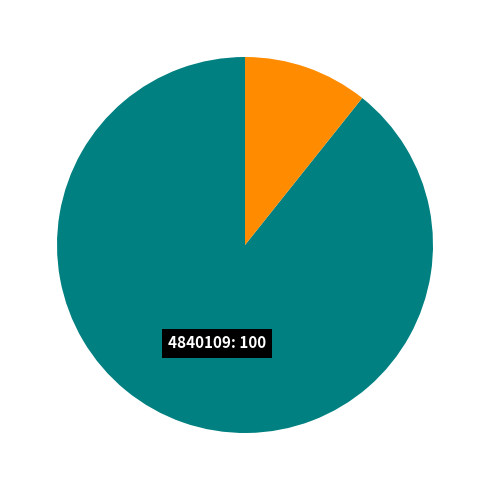

Does any single category account for the majority?

Yes